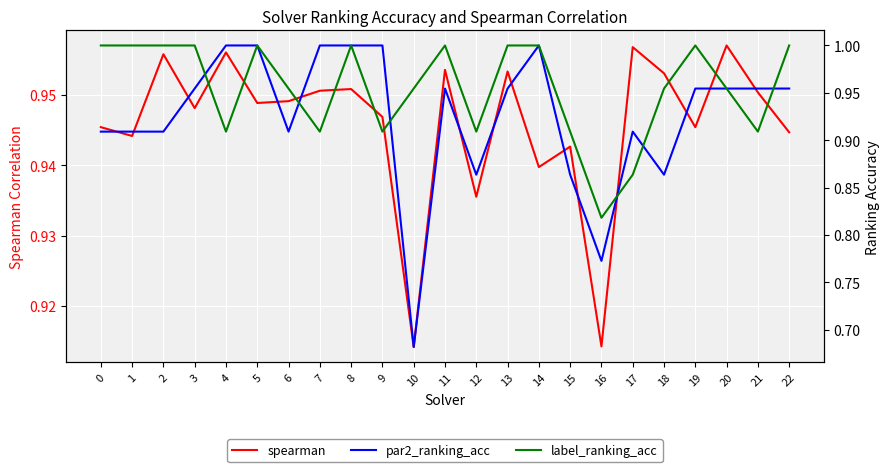

In spearman, how many points are lower than both neighbors (excluding endpoints)?

8